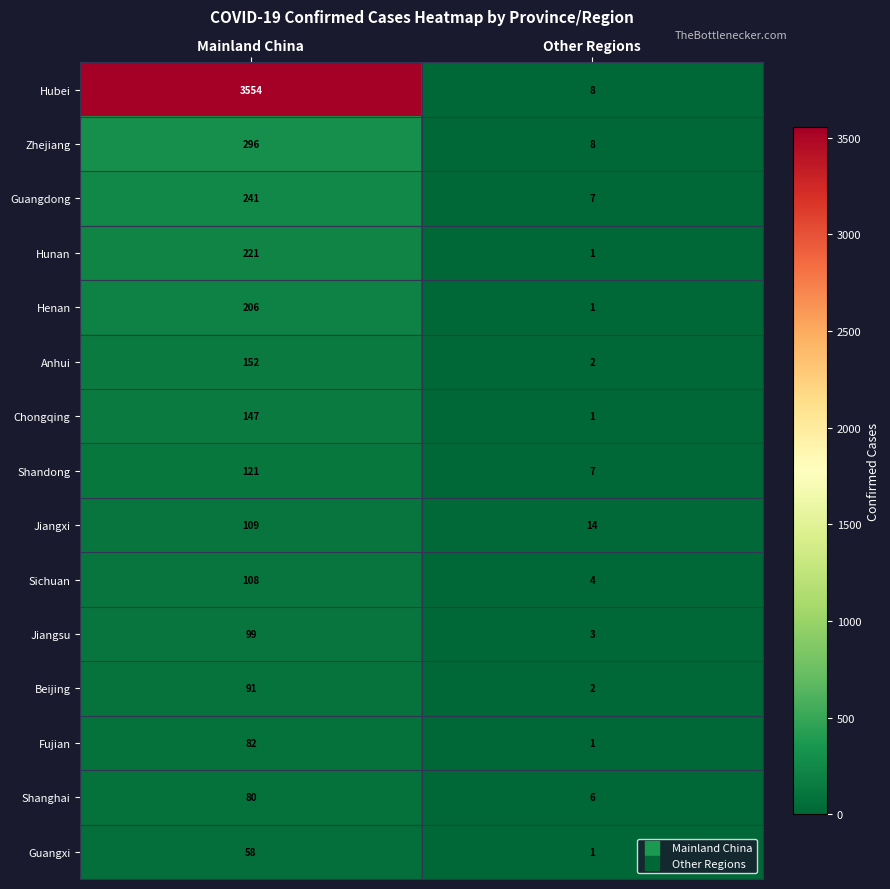

What is the greatest value displayed?

3554